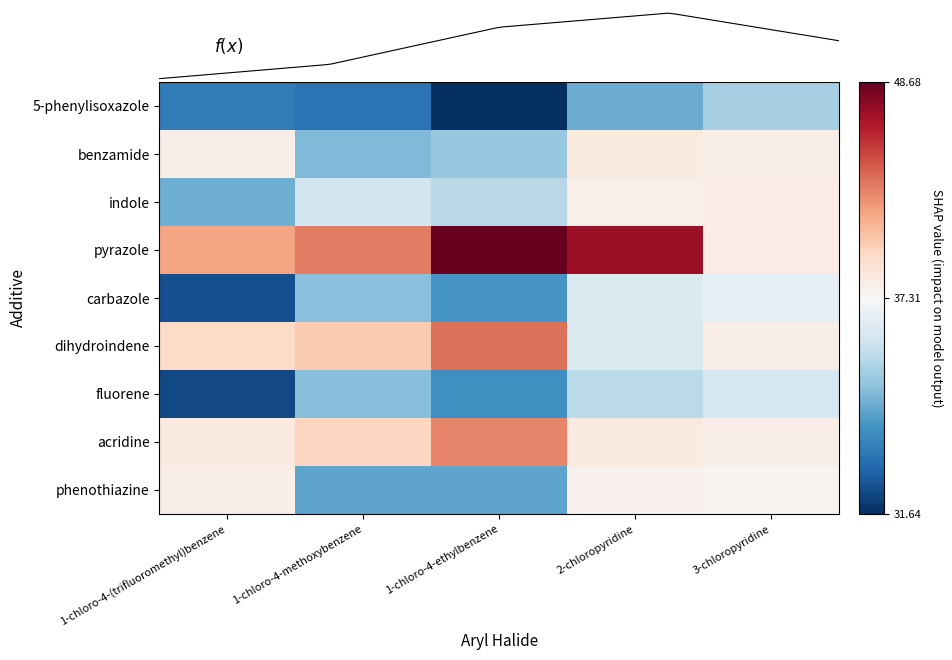

At 3-chloropyridine, list the series in order from smallest to largest.

5-phenylisoxazole, fluorene, carbazole, phenothiazine, acridine, benzamide, dihydroindene, indole, pyrazole